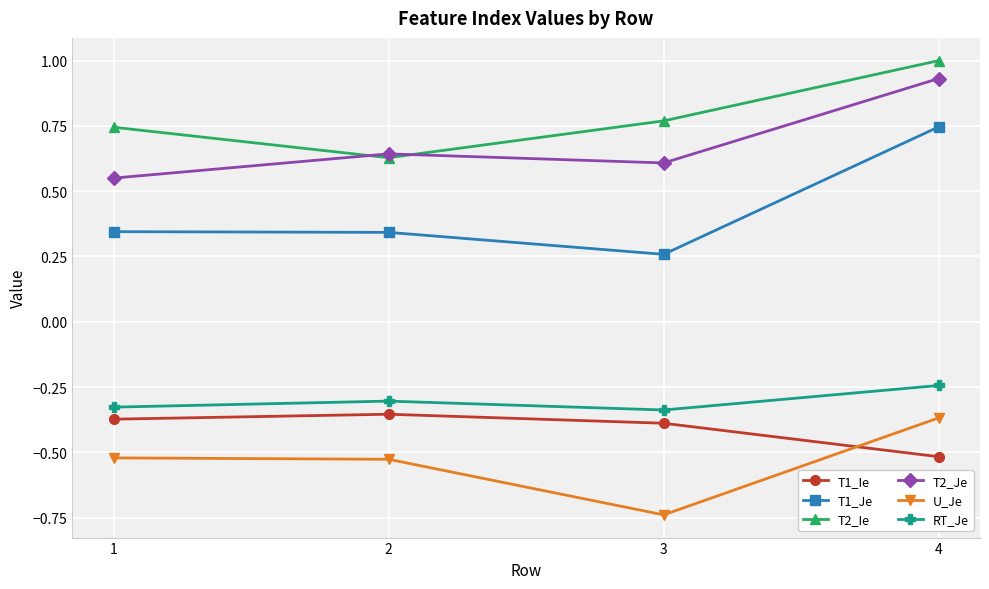

Is this an area chart (filled region under the line)?

No